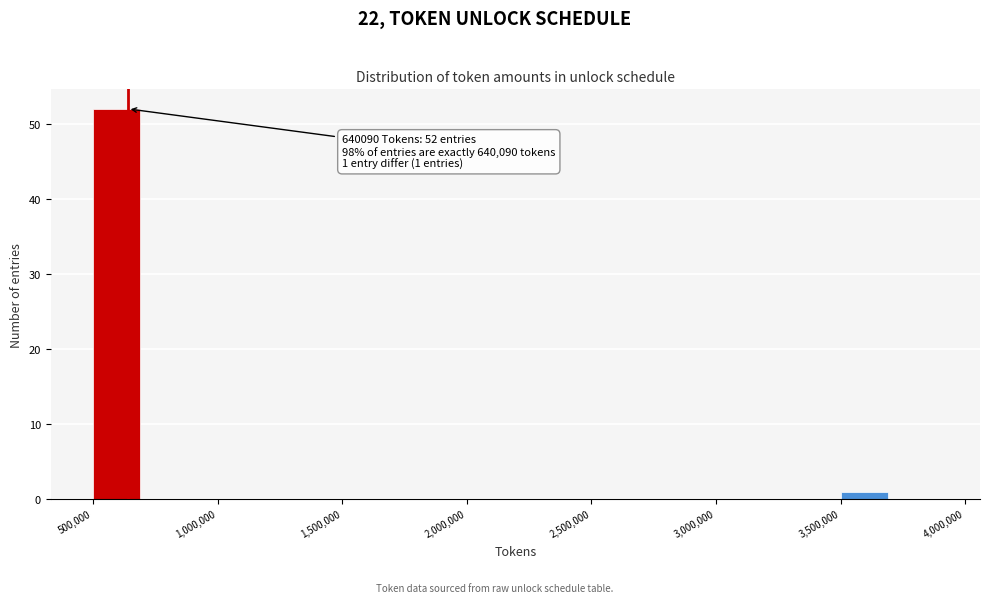

Which range on the x-axis has the tallest bar?

500000 to 700000